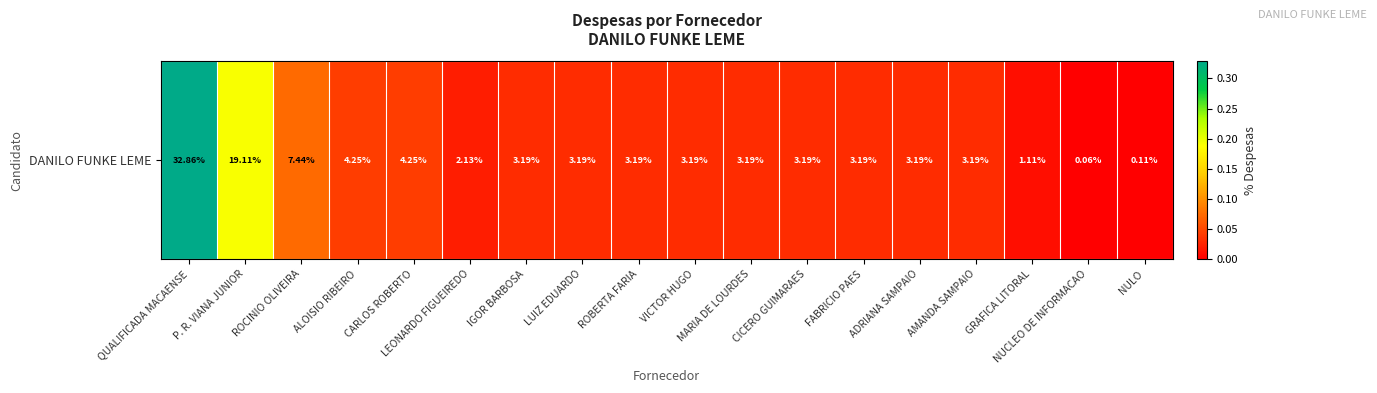

Count the number of categories in the chart.

18